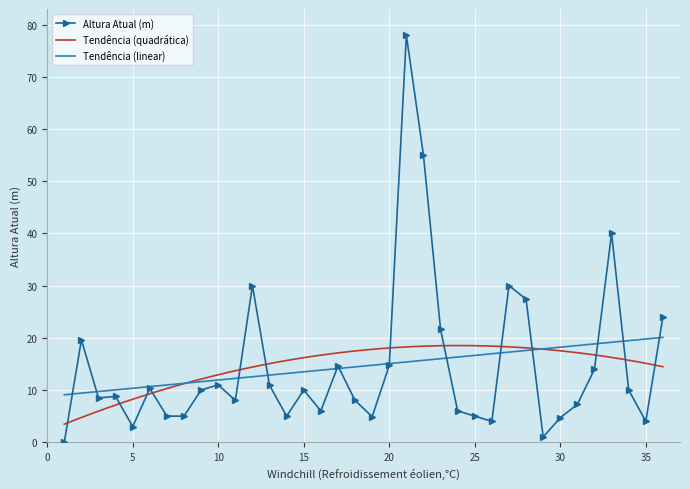

List the labels in order of value, largest first.

21, 22, 33, 12, 27, 28, 36, 23, 2, 20, 17, 32, 10, 13, 6, 9, 15, 34, 4, 3, 11, 18, 31, 16, 24, 7, 8, 14, 25, 19, 30, 26, 35, 5, 29, 1